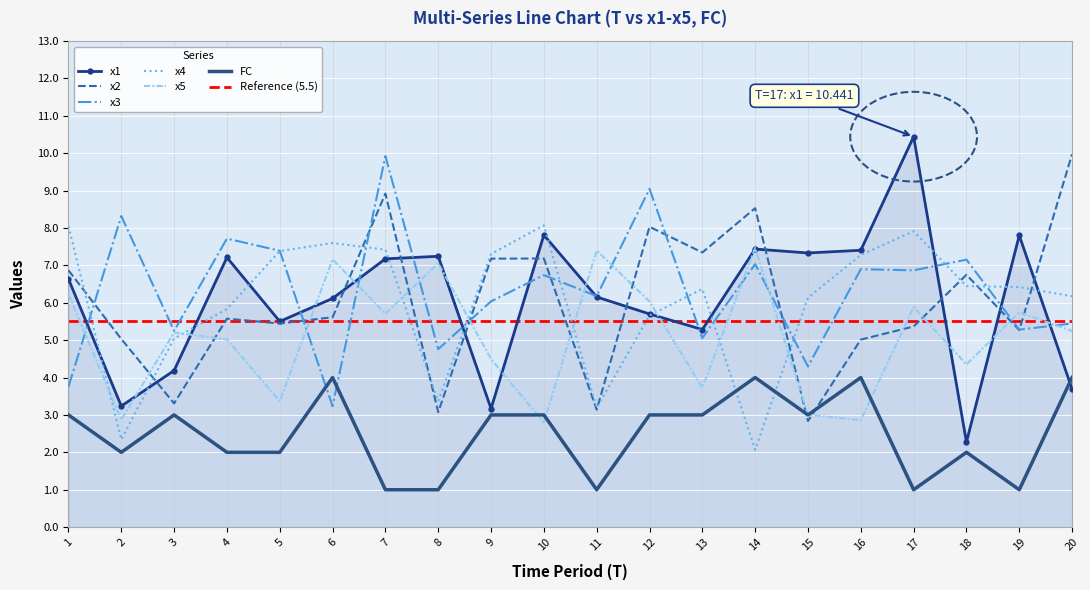

The x3 series shows 1.6 at 6. True or false?

False